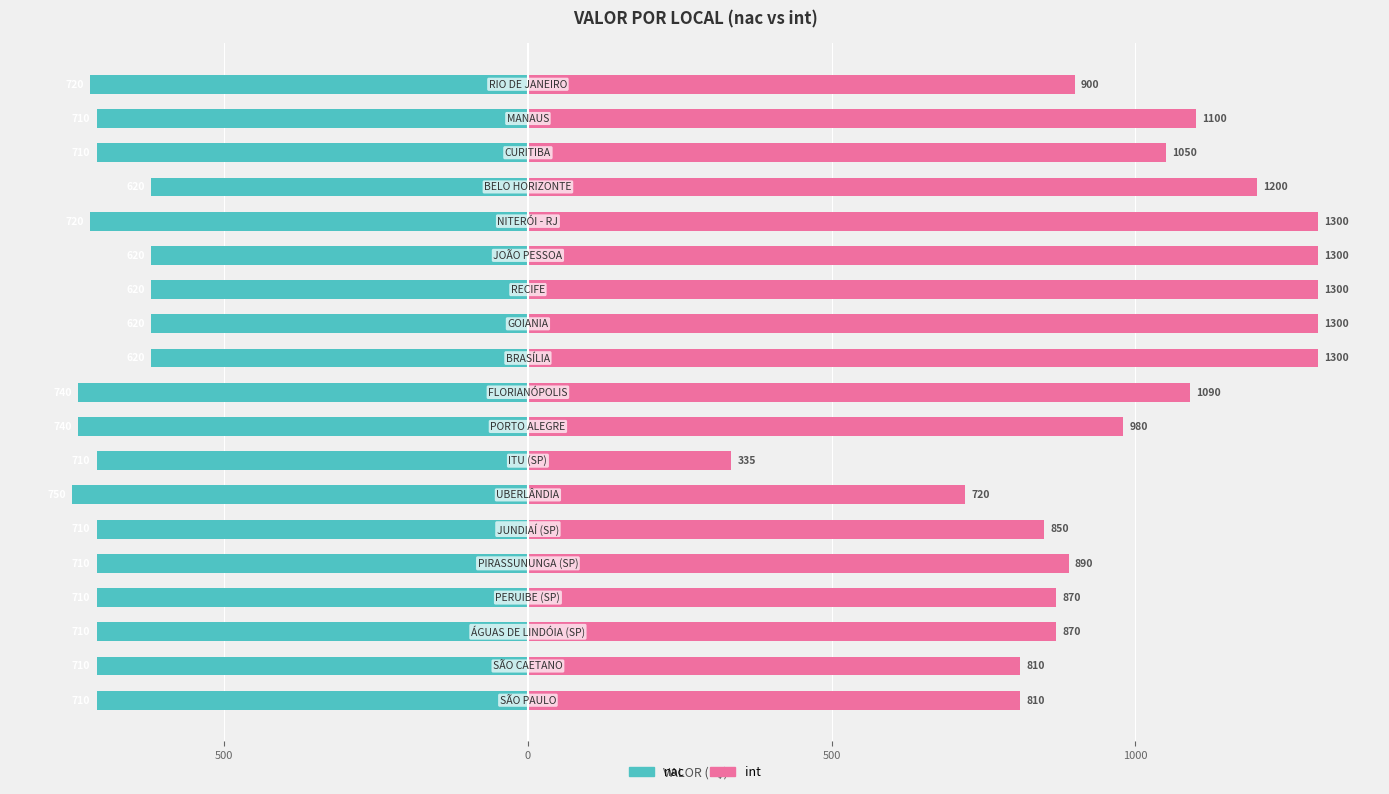

How many bars are there in each group?

2